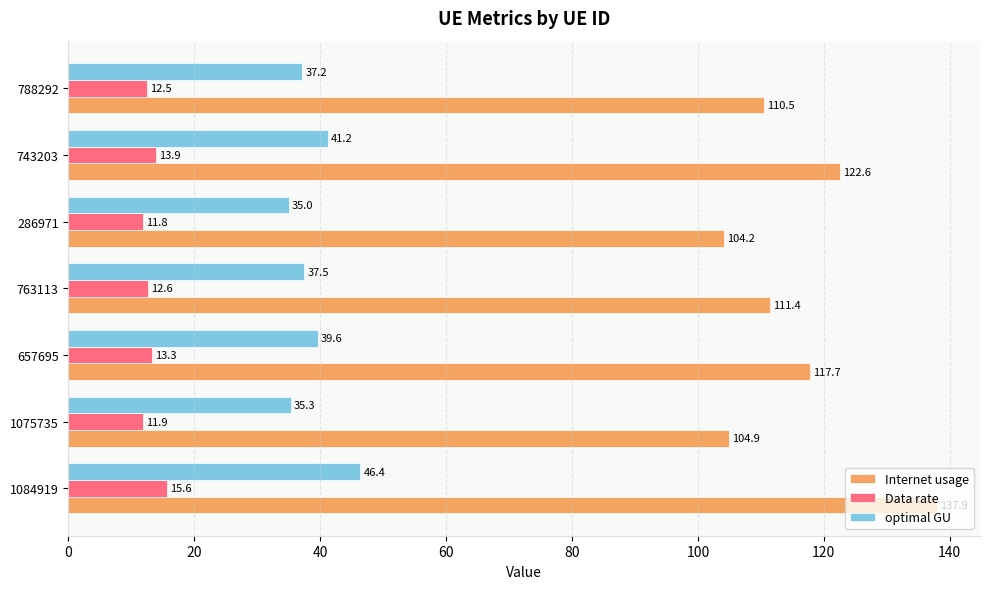

Which series has the largest range (max minus min)?

Internet usage